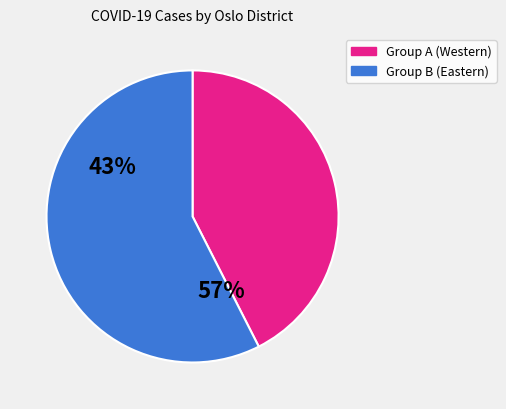

Is there a majority slice in this chart?

Yes